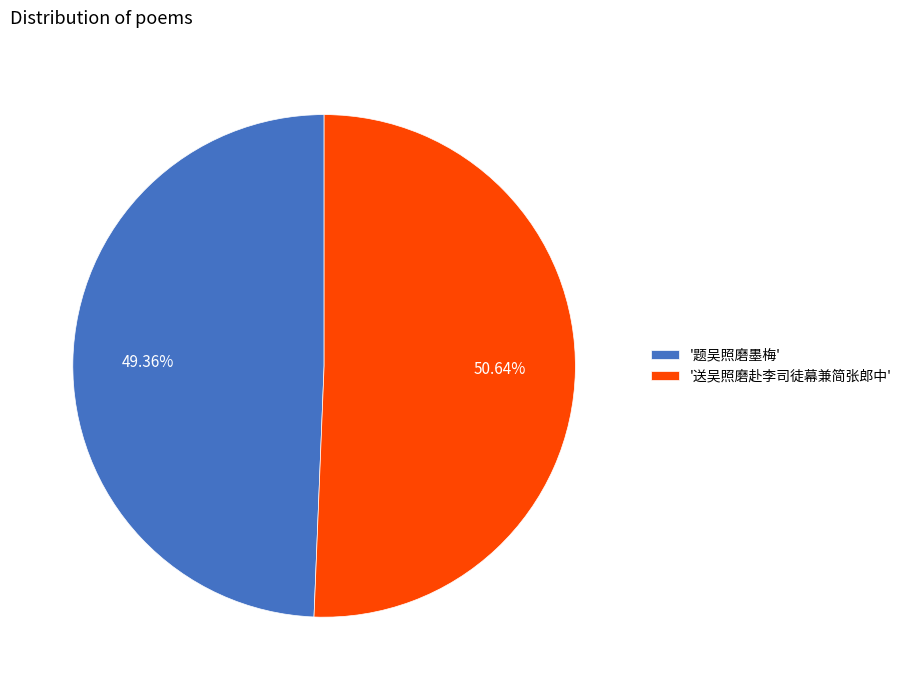

What is the ratio of the value at '送吴照磨赴李司徒幕兼简张郎中' to the value at '题吴照磨墨梅'?

1.0